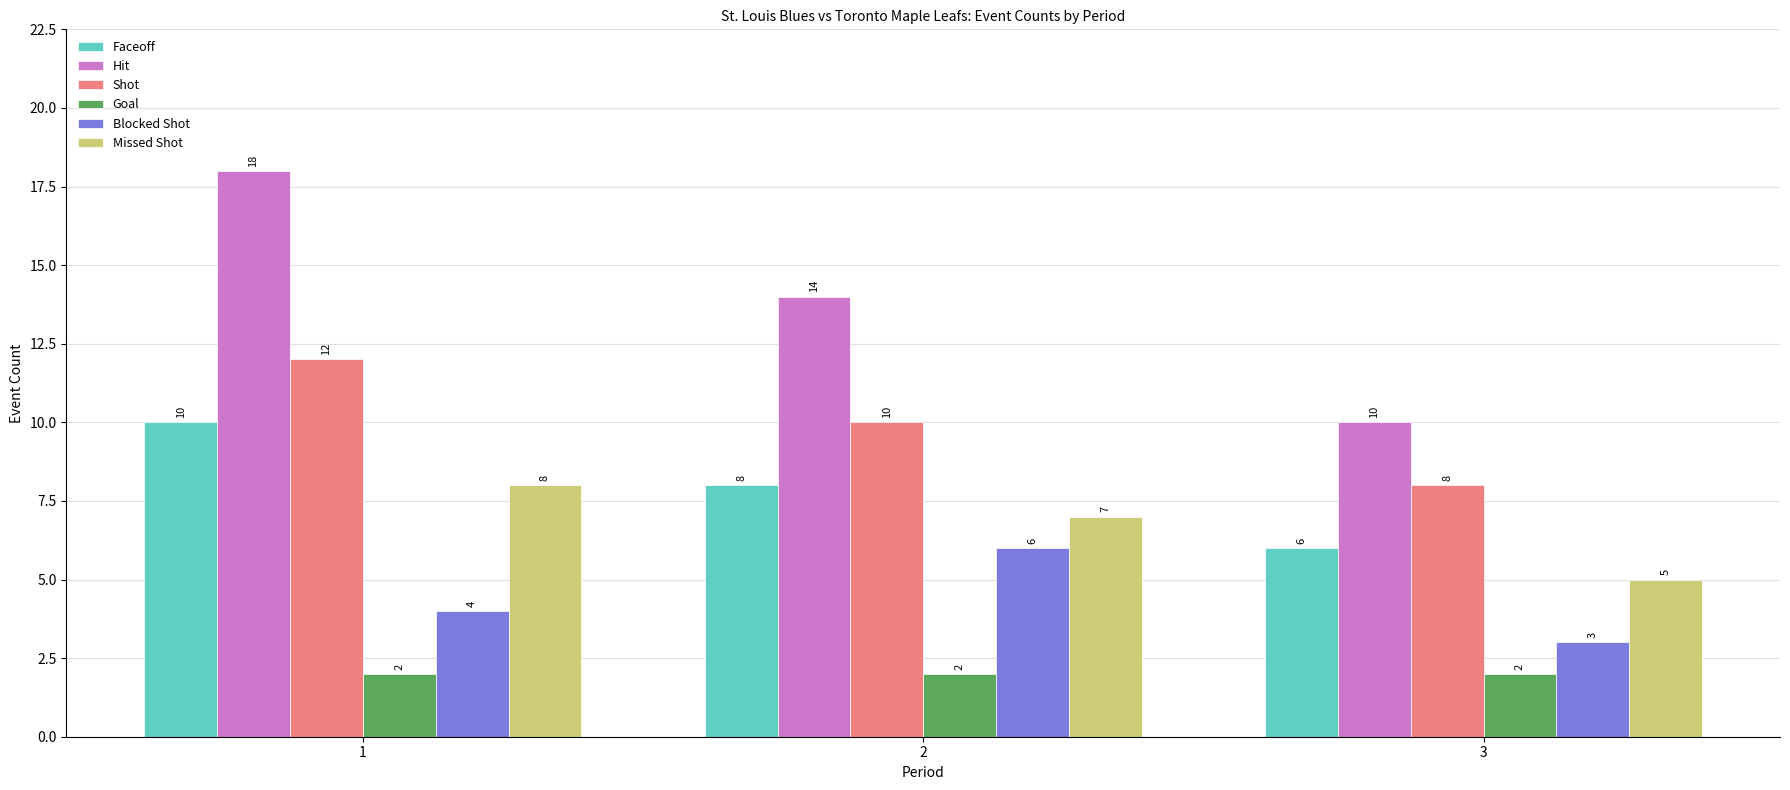

How many distinct data groups are displayed?

6